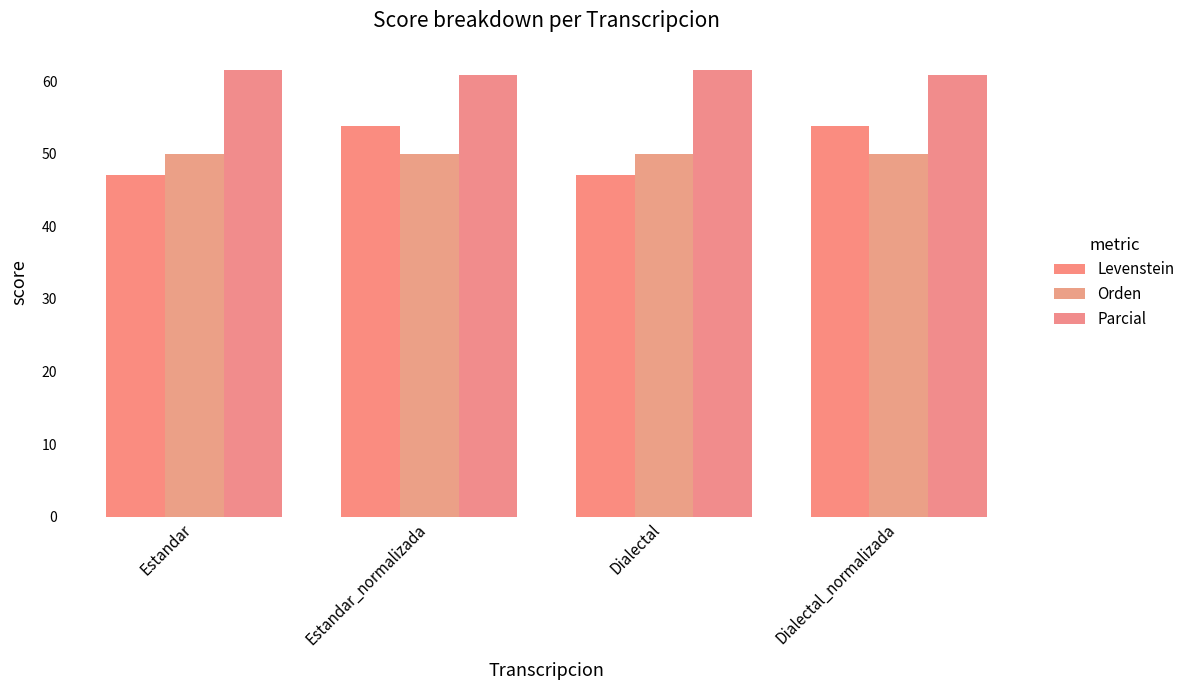

List the labels in order of Parcial value, smallest first.

Estandar_normalizada, Dialectal_normalizada, Estandar, Dialectal